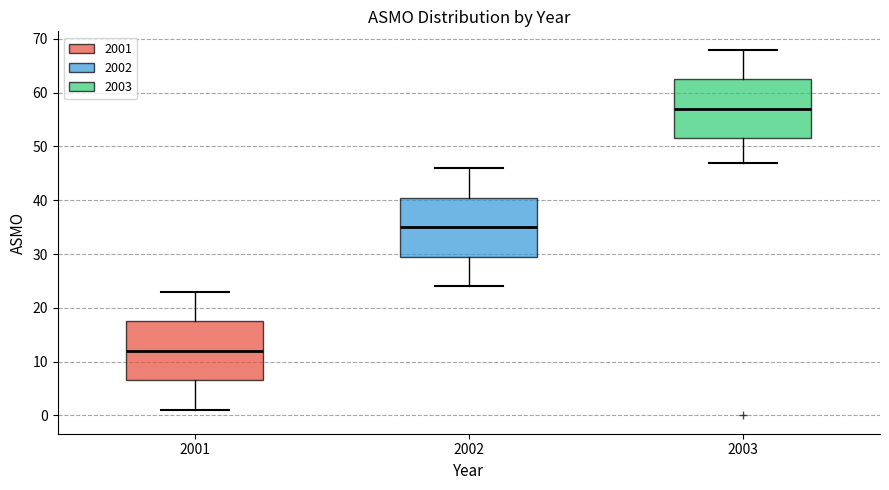

Reading left to right, transcribe this box plot: for each box, give where its median line is, the range the box spans, and where its two whiskers end, as read against the y-axis. The values are not printed on the chart, so give them approximately, as read against the axis.

2001: median 12, box 7 to 18, whiskers 1 to 23
2002: median 35, box 30 to 41, whiskers 24 to 46
2003: median 57, box 52 to 63, whiskers 47 to 68